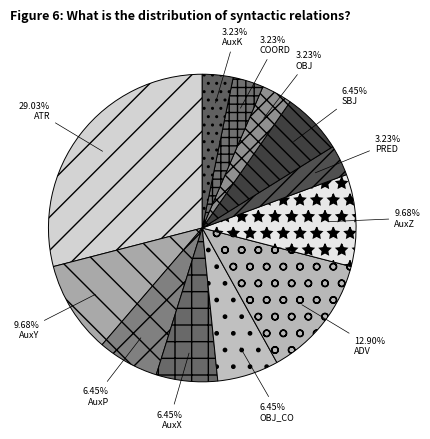

How many segments does this pie chart have?

12